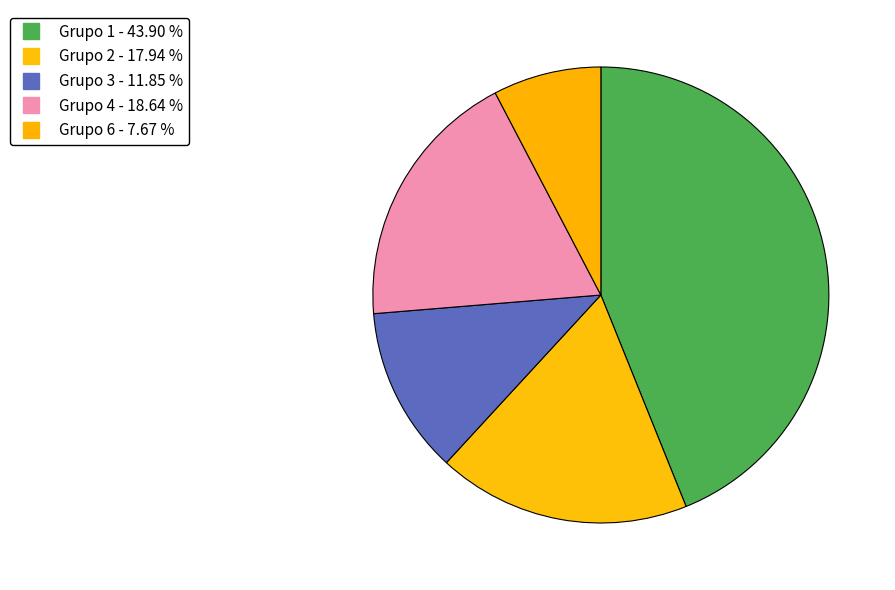

How many slices are in this pie chart?

5